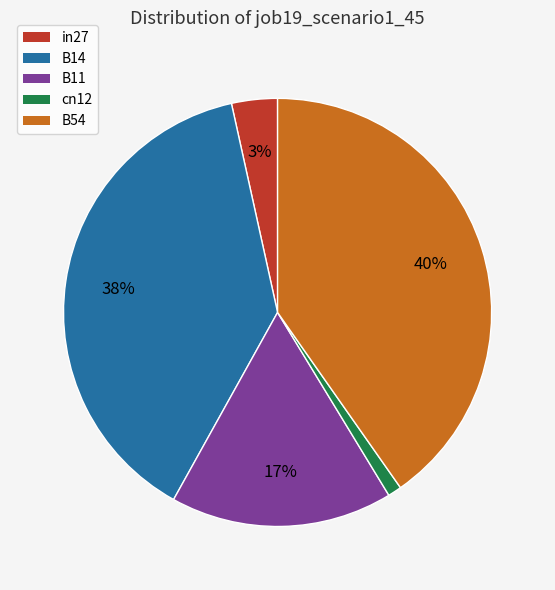

Rank the categories by value from lowest to highest.

cn12, in27, B11, B14, B54